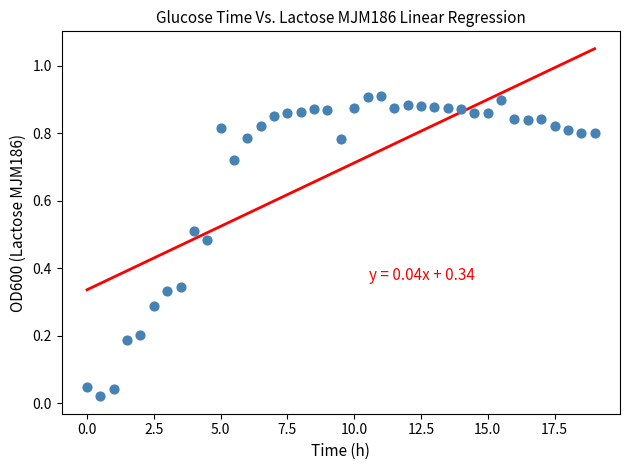

What is the range of X values (max minus min)?

19.0